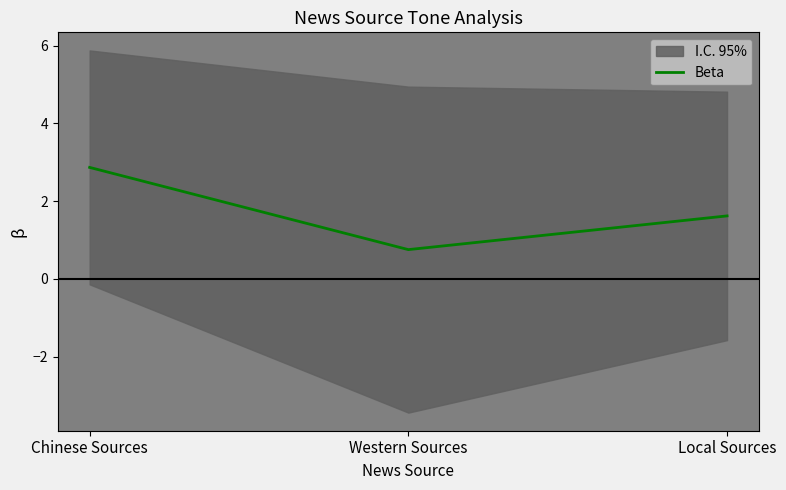

Which has a higher value, Chinese Sources or Local Sources?

Chinese Sources